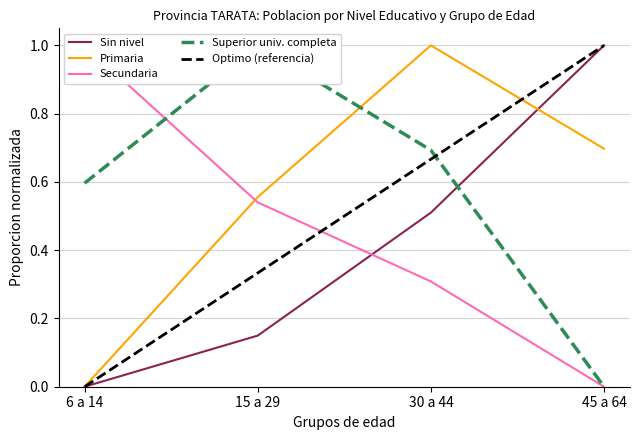

How many values in the Primaria series exceed 0?

3